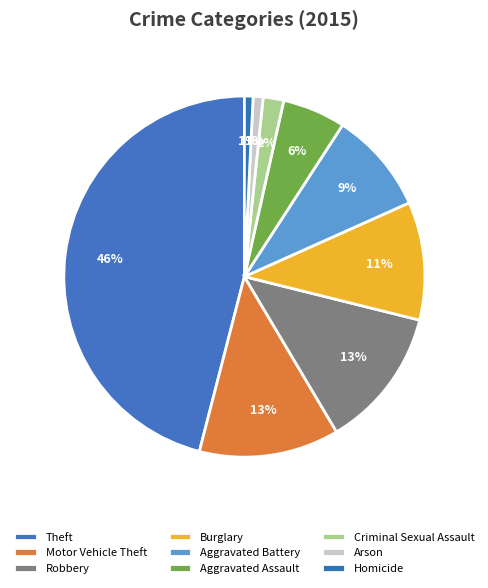

How many slices are in this pie chart?

9